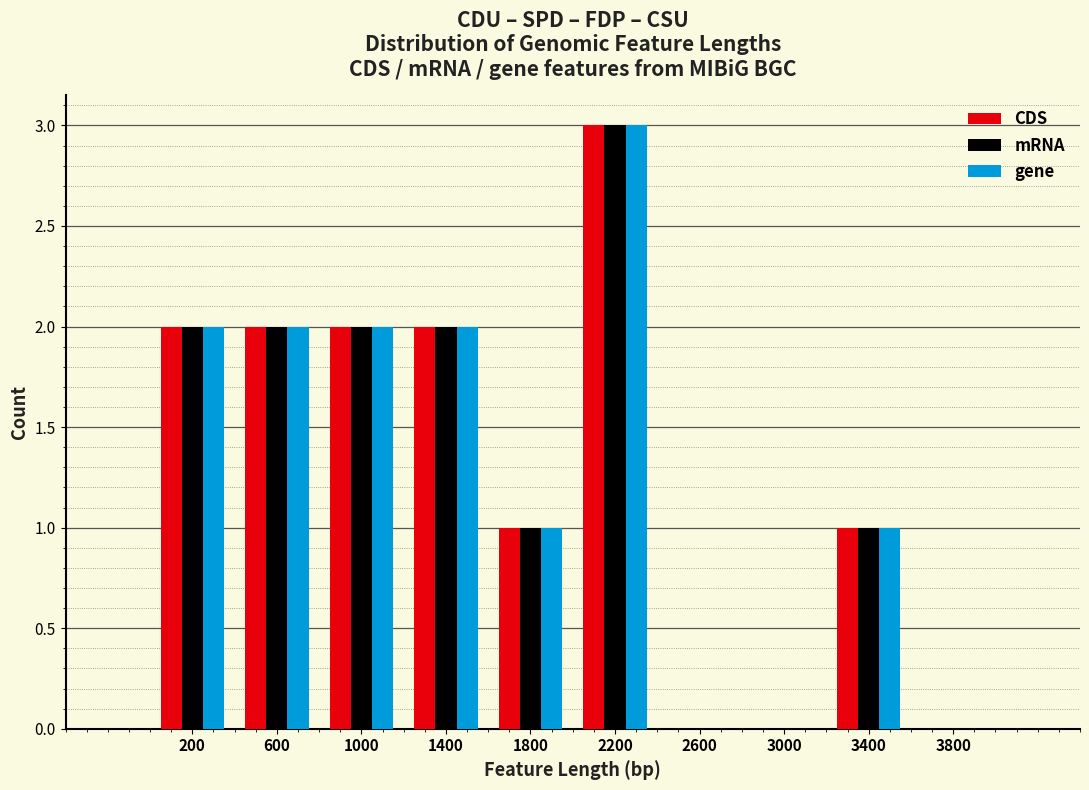

Reading left to right, transcribe this chart: for each range on the x-axis, give the height of each series' bar. The values are not printed on the chart, so give them approximately, as read against the axis.

0 to 400: CDS=2	mRNA=2	gene=2
400 to 800: CDS=2	mRNA=2	gene=2
800 to 1200: CDS=2	mRNA=2	gene=2
1200 to 1600: CDS=2	mRNA=2	gene=2
1600 to 2000: CDS=1	mRNA=1	gene=1
2000 to 2400: CDS=3	mRNA=3	gene=3
2400 to 2800: CDS=0	mRNA=0	gene=0
2800 to 3200: CDS=0	mRNA=0	gene=0
3200 to 3600: CDS=1	mRNA=1	gene=1
3600 to 4000: CDS=0	mRNA=0	gene=0